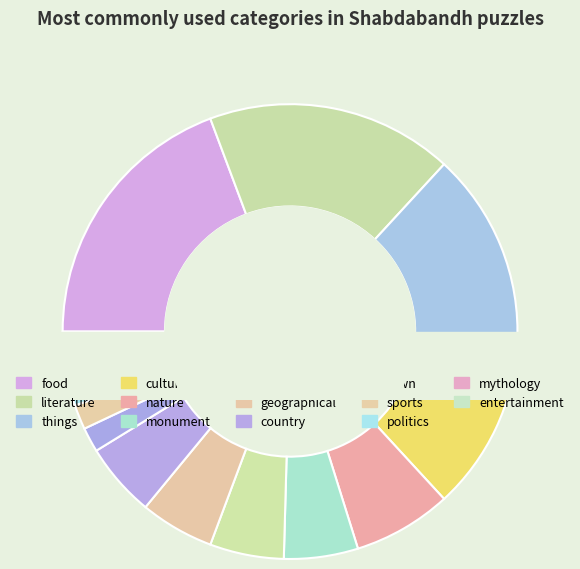

Is the sum of town and monument greater than half?

No